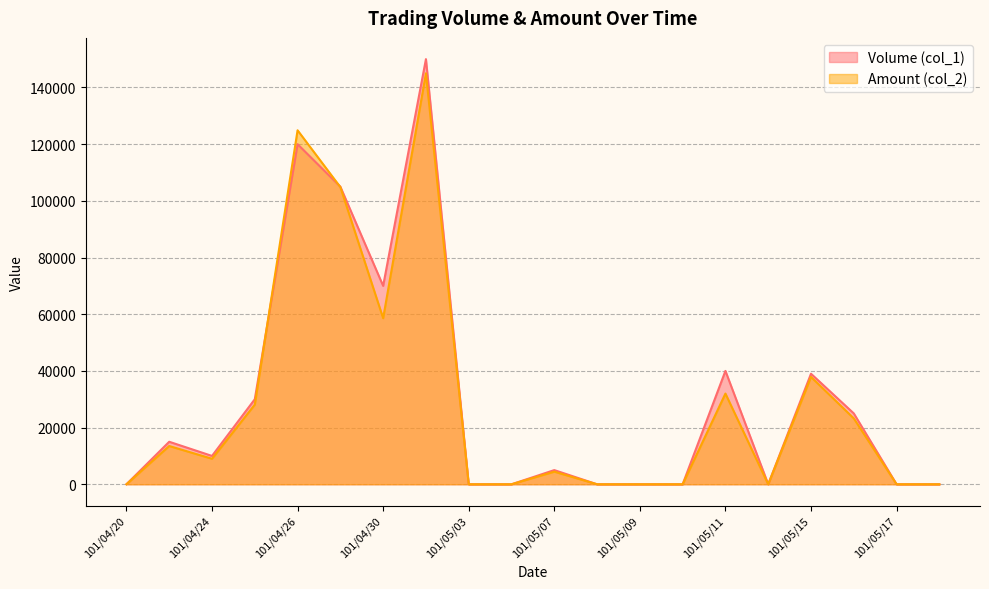

True or false: Volume (col_1) has more than 0 points higher than both neighbors.

True